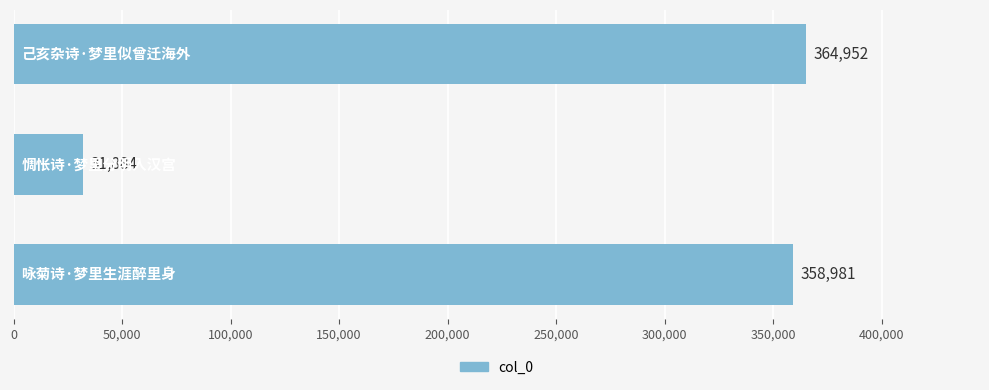

What is the minimum value shown in the chart?

31884